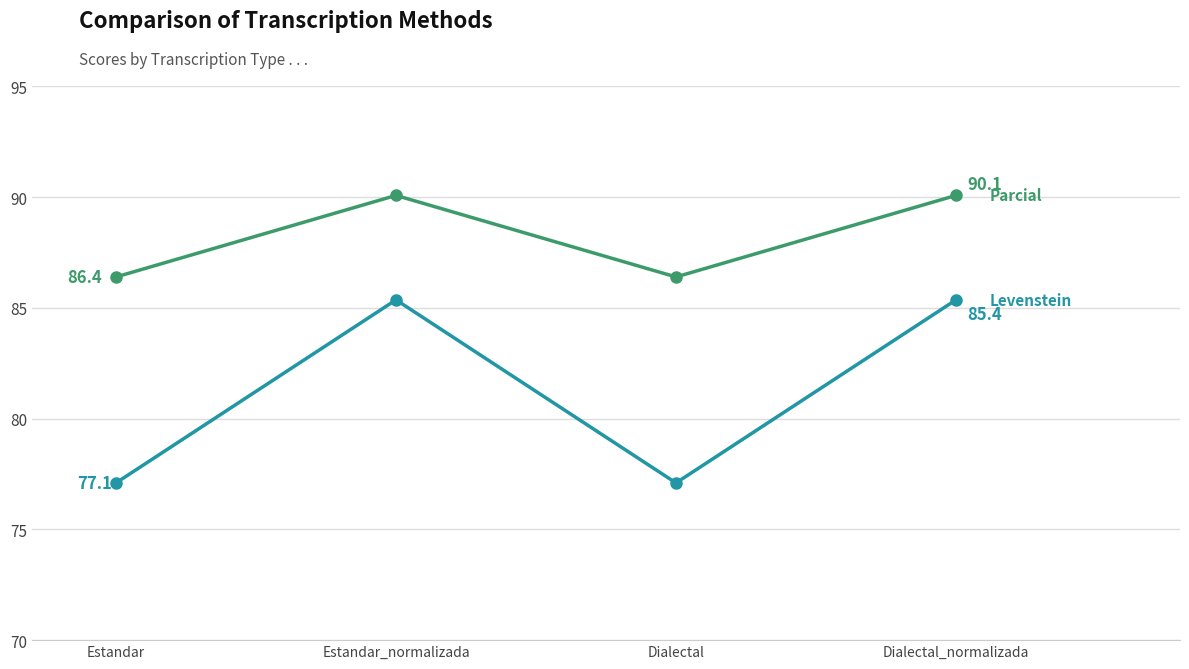

How many series are shown in this chart?

2